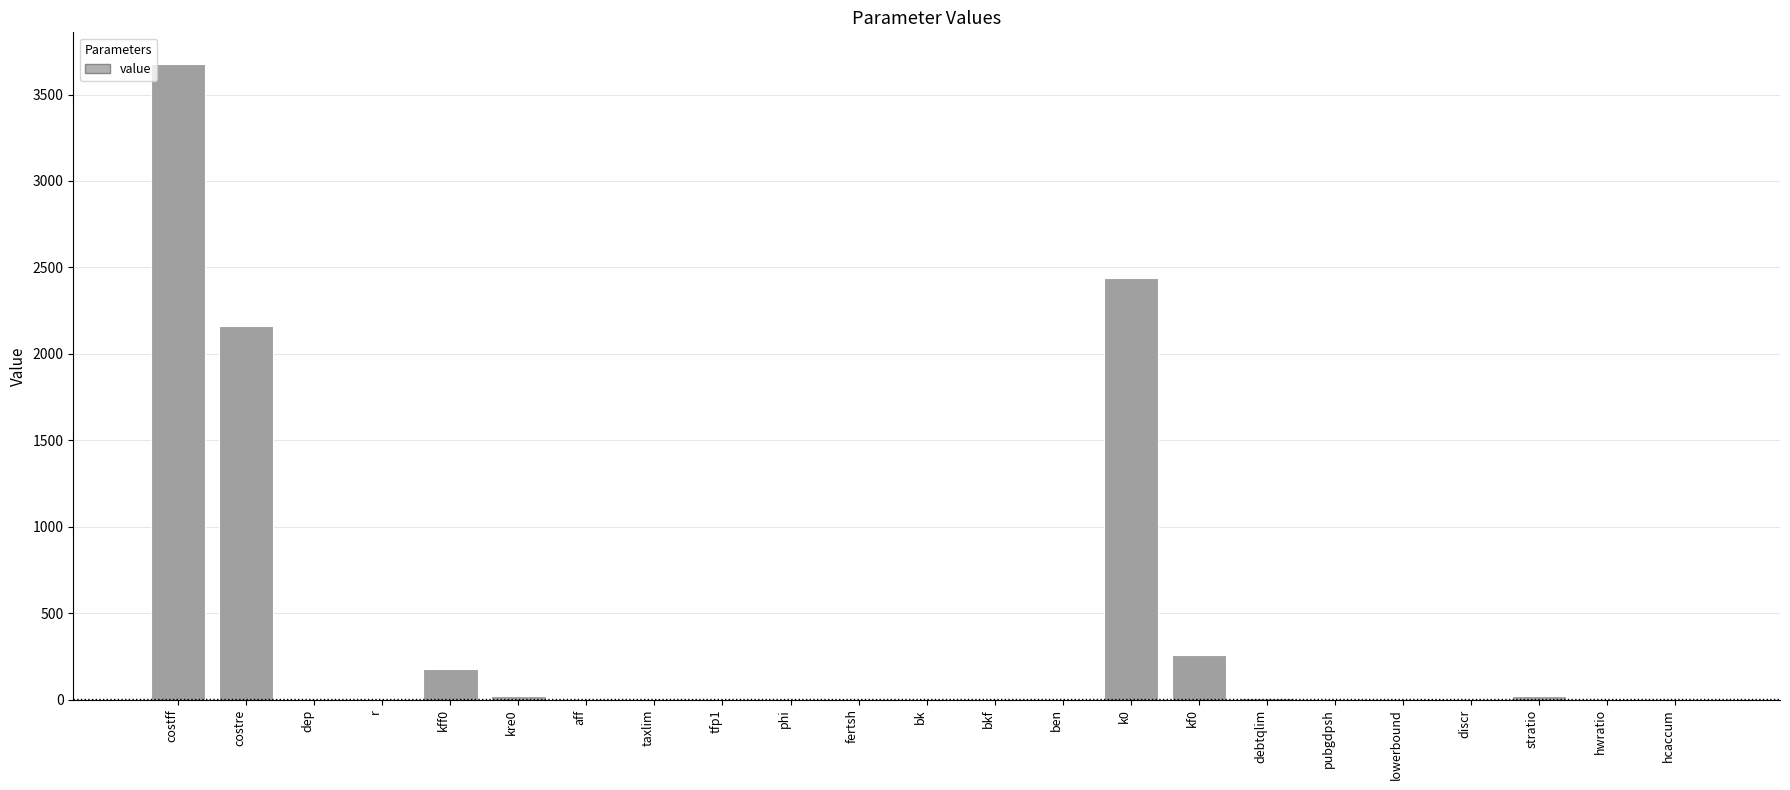

Where is the data nearest to the value 1838?

costre